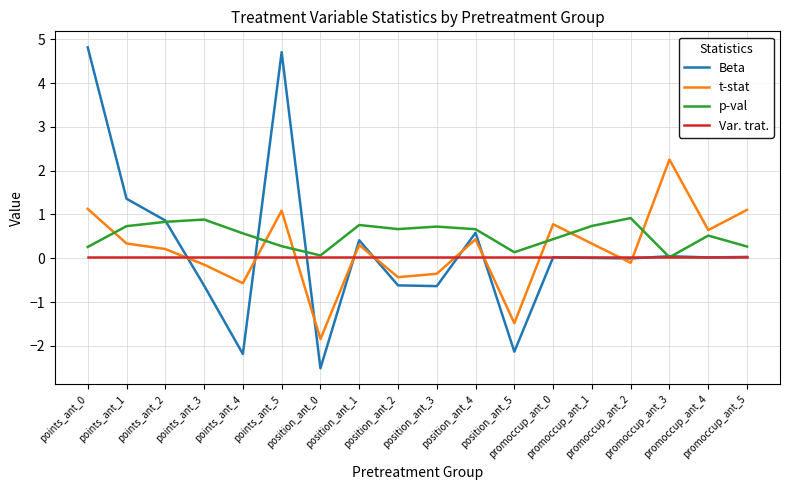

At which label is Beta closest to 1?

points_ant_2